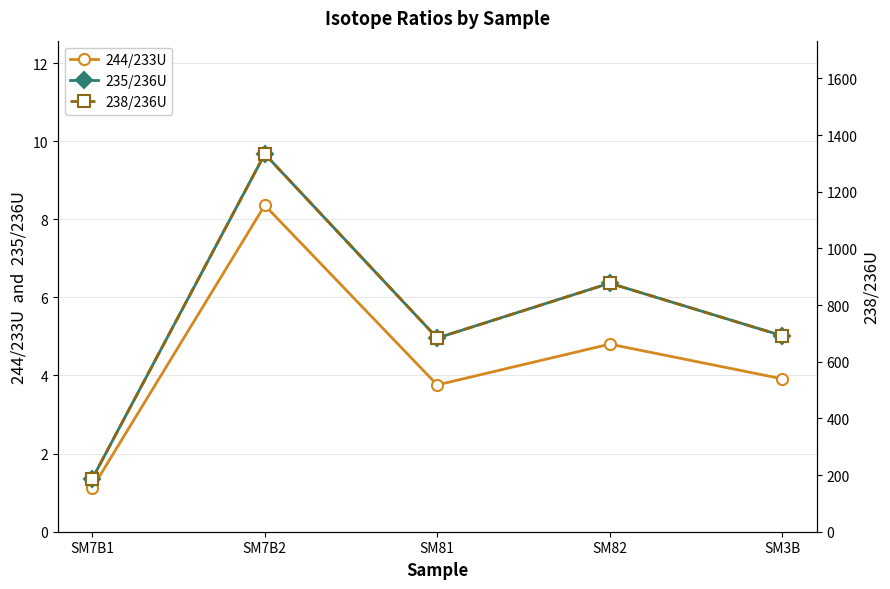

Reading right to left, list all the values displayed in this chart.

244/233U: SM3B=3.9	SM82=4.8	SM81=3.8	SM7B2=8.4	SM7B1=1.1
235/236U: SM3B=5.0	SM82=6.4	SM81=5.0	SM7B2=9.7	SM7B1=1.4
238/236U: SM3B=691.8	SM82=877.4	SM81=683.7	SM7B2=1333.5	SM7B1=187.0